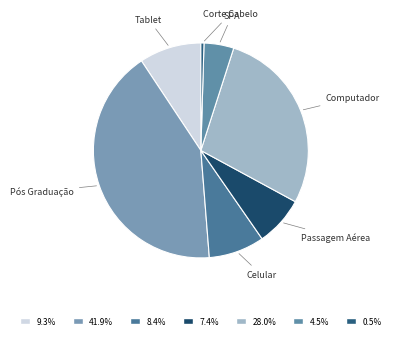

How many slices are in this pie chart?

7